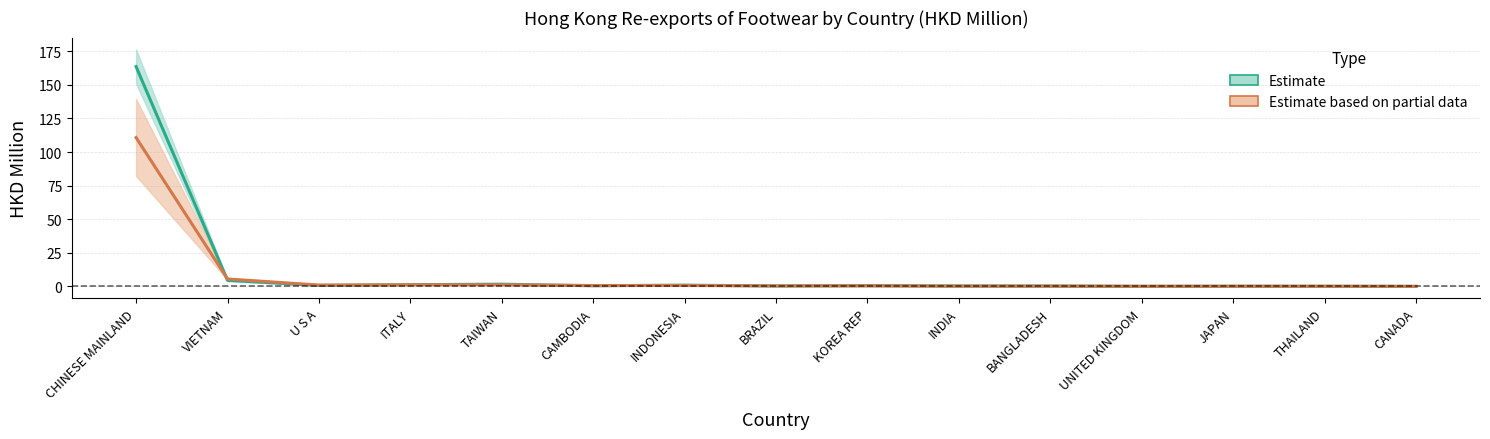

What is the average value of the Estimate based on partial data series?

8.2